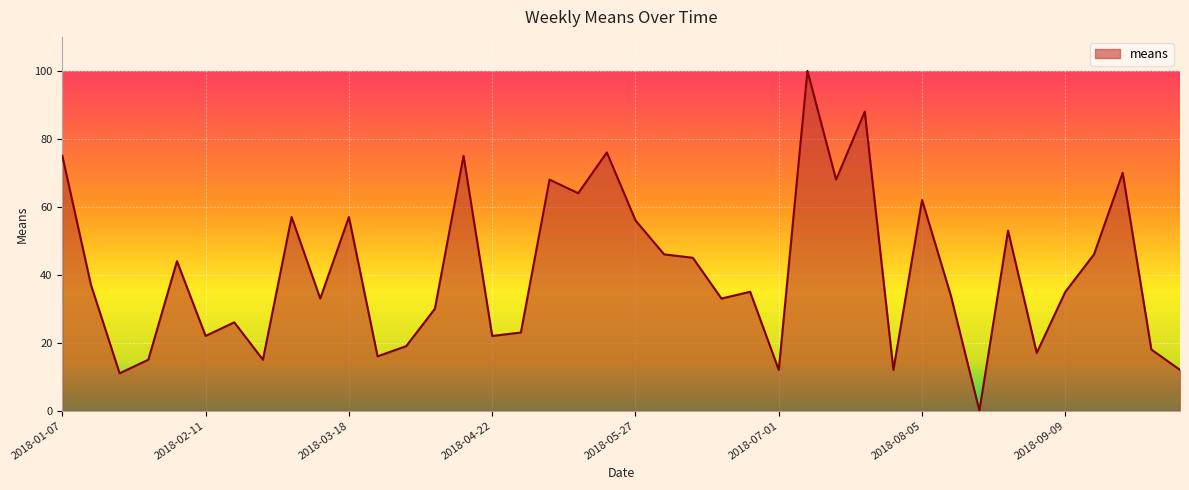

What is the difference between the maximum and minimum values?

100